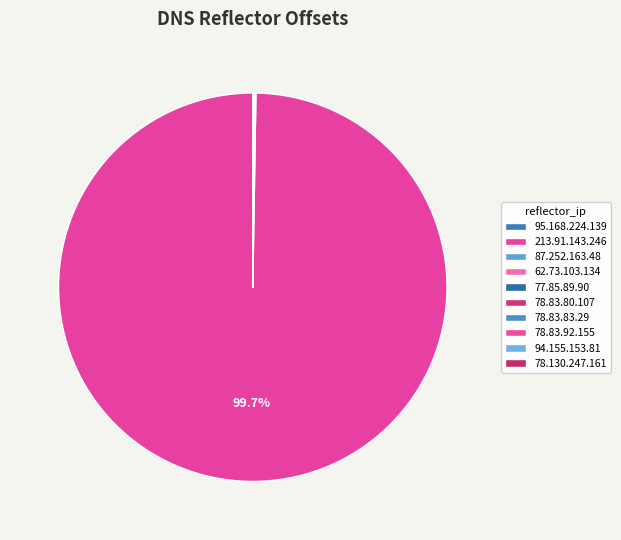

Do 78.83.80.107 and 77.85.89.90 together represent more than half of the pie?

No